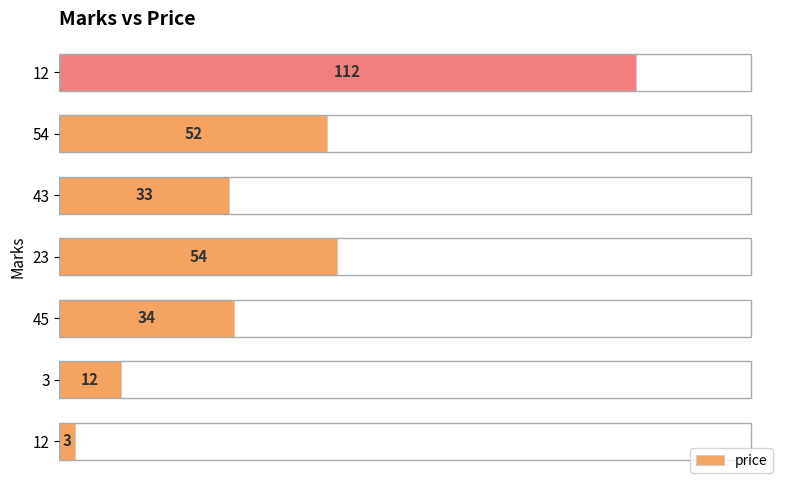

How many bars are there in total?

7